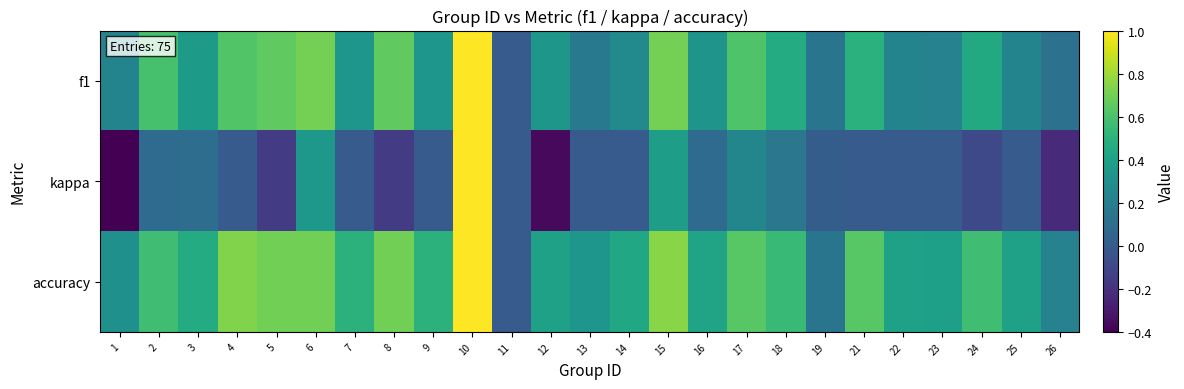

Reading left to right, list all the values displayed in this chart.

f1: 1=0.2	2=0.6	3=0.4	4=0.6	5=0.7	6=0.7	7=0.3	8=0.7	9=0.3	10=1.0	11=0.0	12=0.3	13=0.2	14=0.3	15=0.7	16=0.3	17=0.6	18=0.5	19=0.1	21=0.5	22=0.2	23=0.2	24=0.5	25=0.2	26=0.1
kappa: 1=-0.4	2=0.1	3=0.1	4=0.0	5=-0.2	6=0.3	7=0.0	8=-0.2	9=0.0	10=1.0	11=0.0	12=-0.4	13=0.0	14=0.0	15=0.4	16=0.1	17=0.2	18=0.2	19=0.0	21=0.0	22=0.0	23=0.0	24=-0.1	25=0.0	26=-0.2
accuracy: 1=0.3	2=0.6	3=0.5	4=0.7	5=0.7	6=0.7	7=0.5	8=0.7	9=0.5	10=1.0	11=0.0	12=0.4	13=0.3	14=0.4	15=0.8	16=0.4	17=0.6	18=0.5	19=0.1	21=0.6	22=0.4	23=0.4	24=0.6	25=0.4	26=0.2